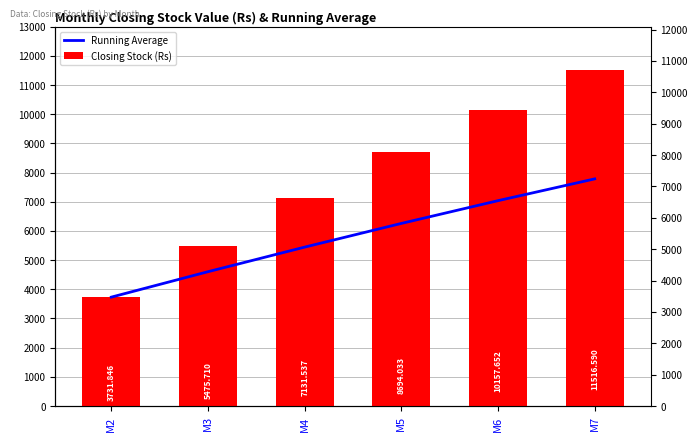

Read the Closing Stock (Rs) value at M2.

3731.8